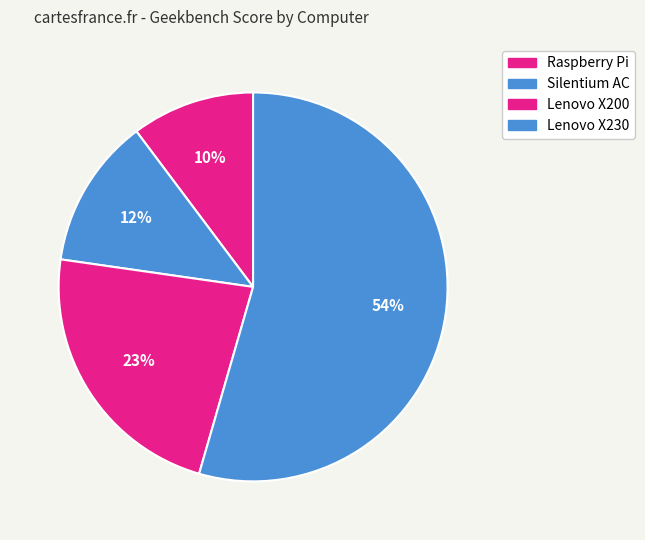

The Raspberry Pi slice represents 17% of the pie. True or false?

False